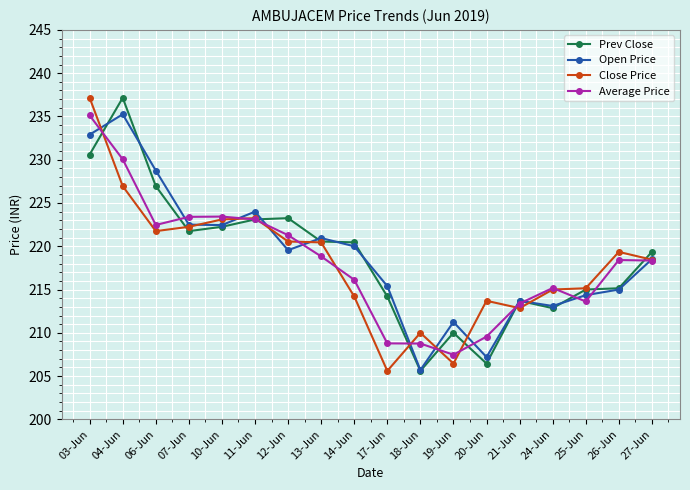

Count the number of data series in this chart.

4